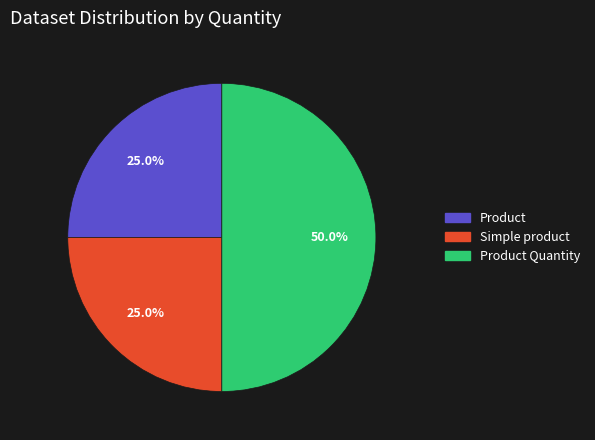

Count the number of slices in the pie.

3